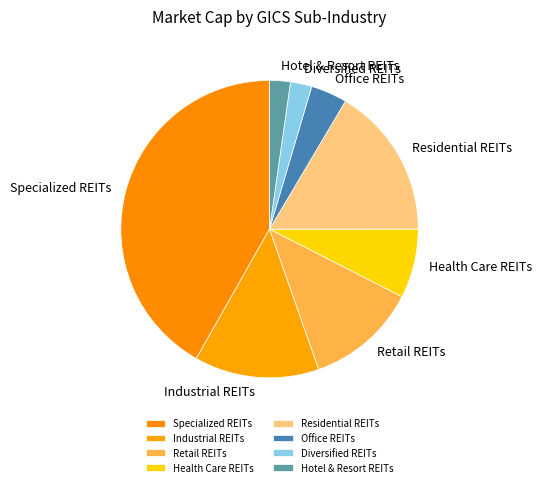

Is it true that Health Care REITs is 8% of the pie?

True